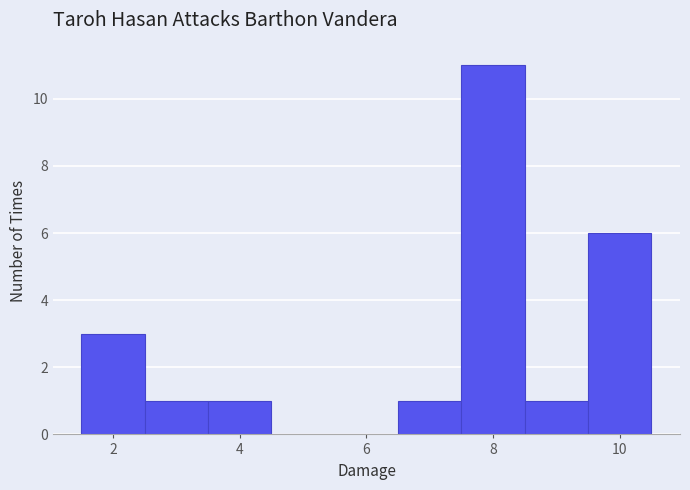

How tall is the bar that spans 8.5 to 9.5 on the x-axis? Neither the bar edges nor the heights are printed on the chart, so give them approximately, as read against the axes.

1